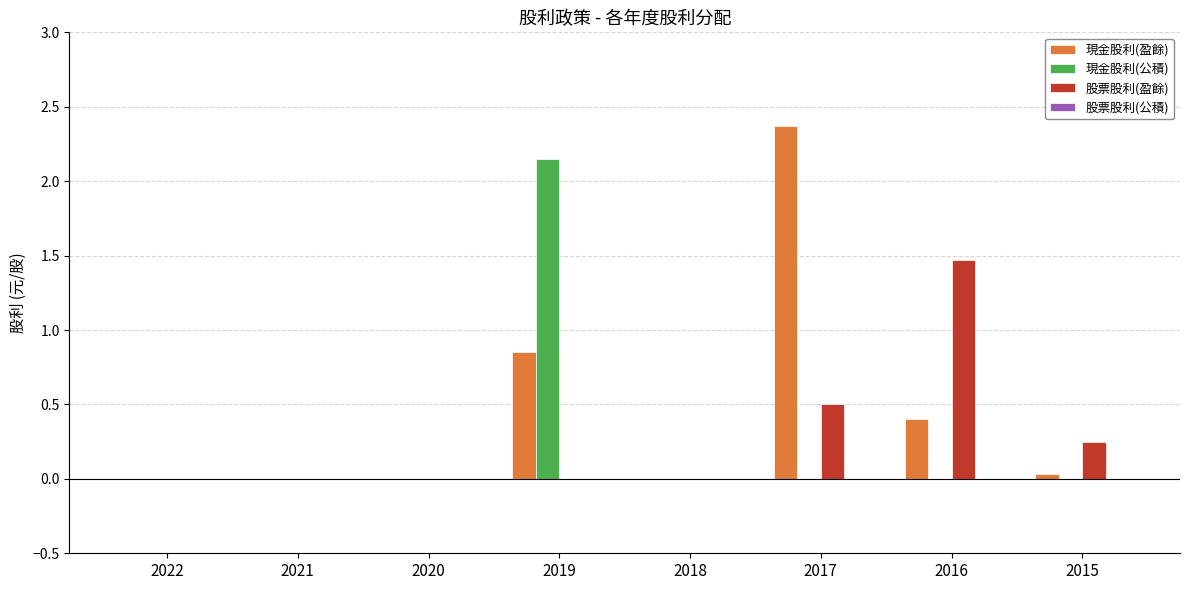

True or false: 現金股利(公積) has a value of 0.7 at 2019.

False